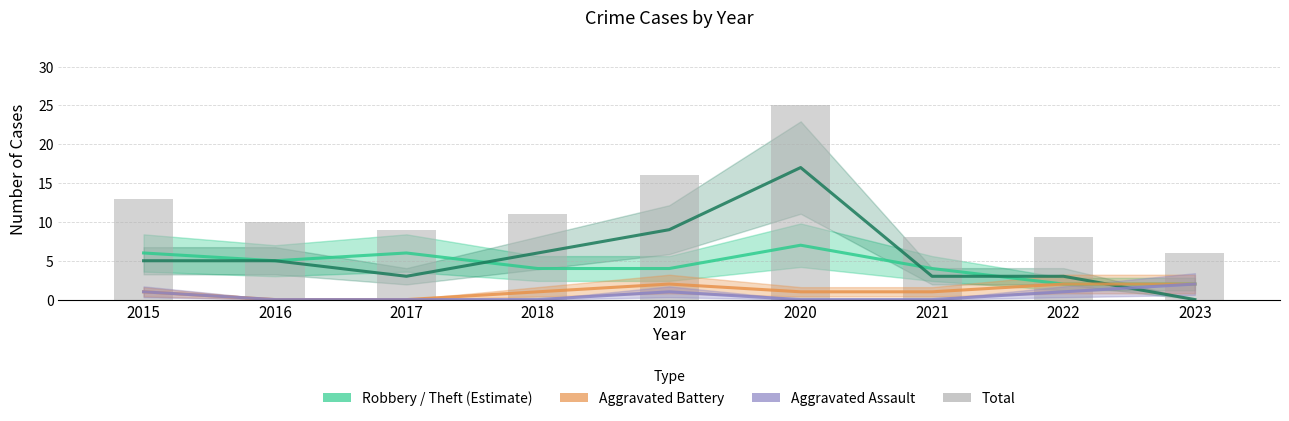

What is the total value across all series at 2019?

32